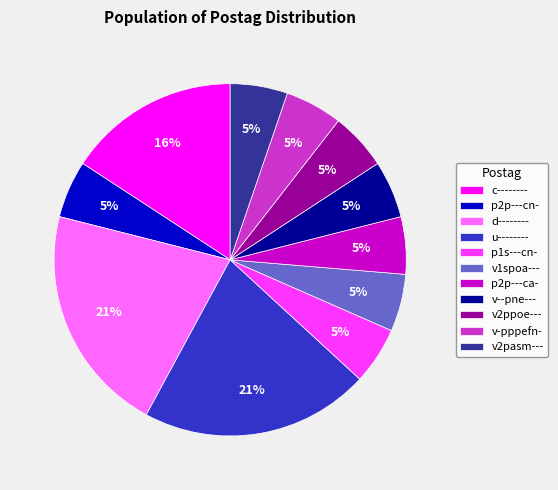

True or false: v2ppoe--- accounts for 5% of the total.

True